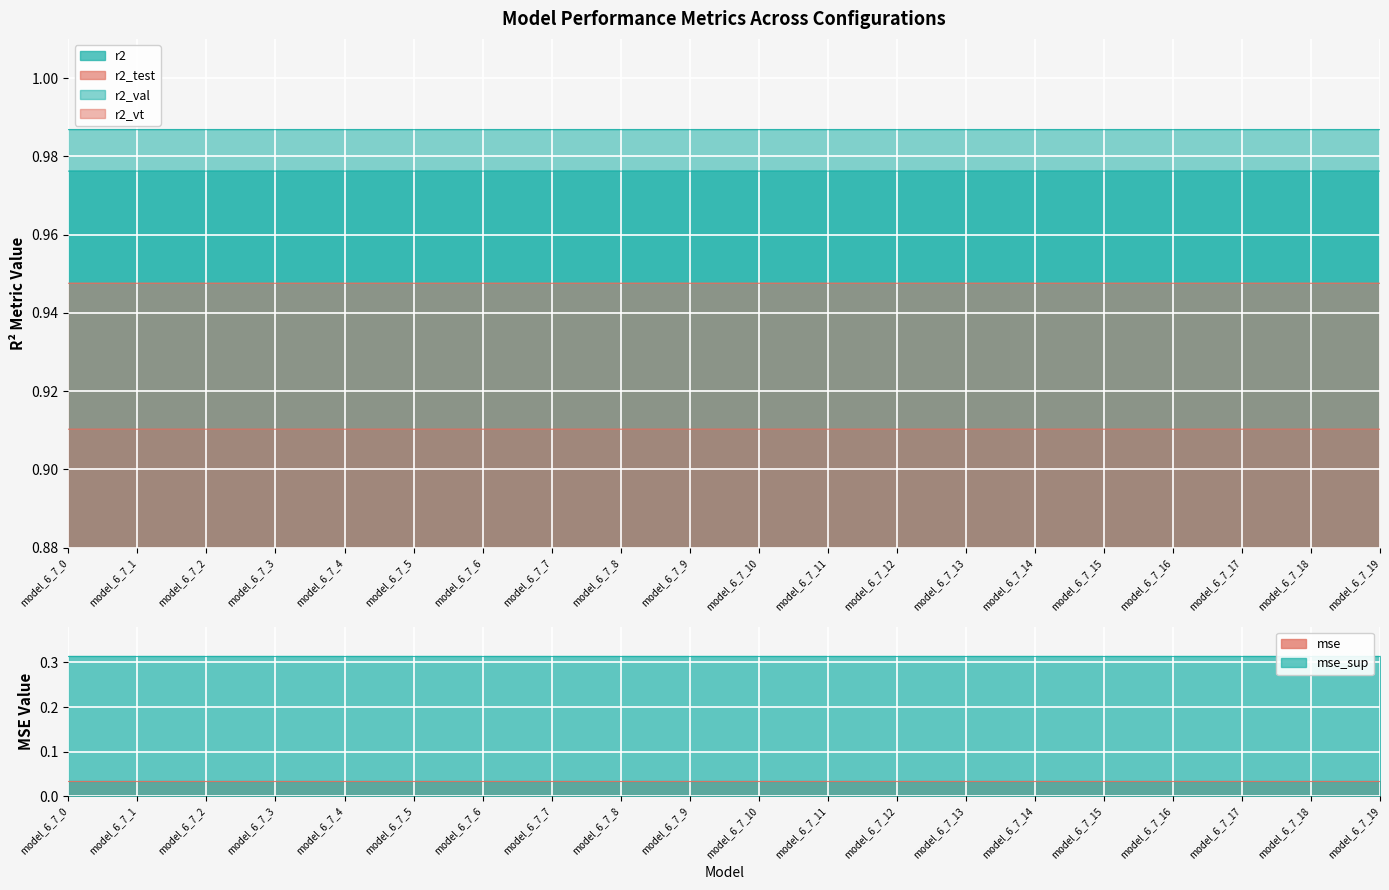

At which label is mse_sup closest to 0?

model_6_7_7